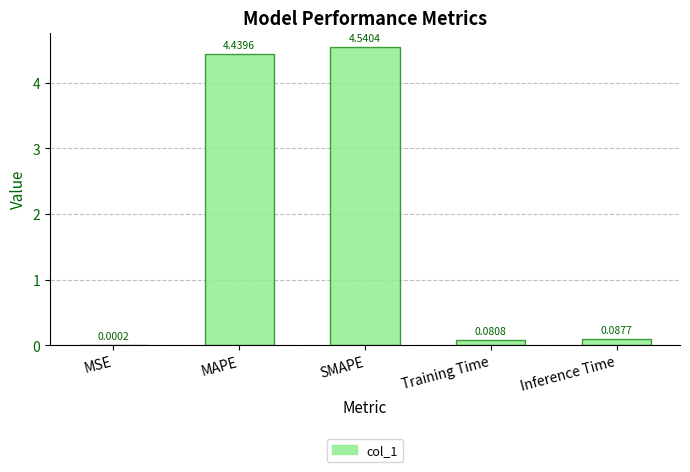

Where is the data nearest to the value 2?

Inference Time